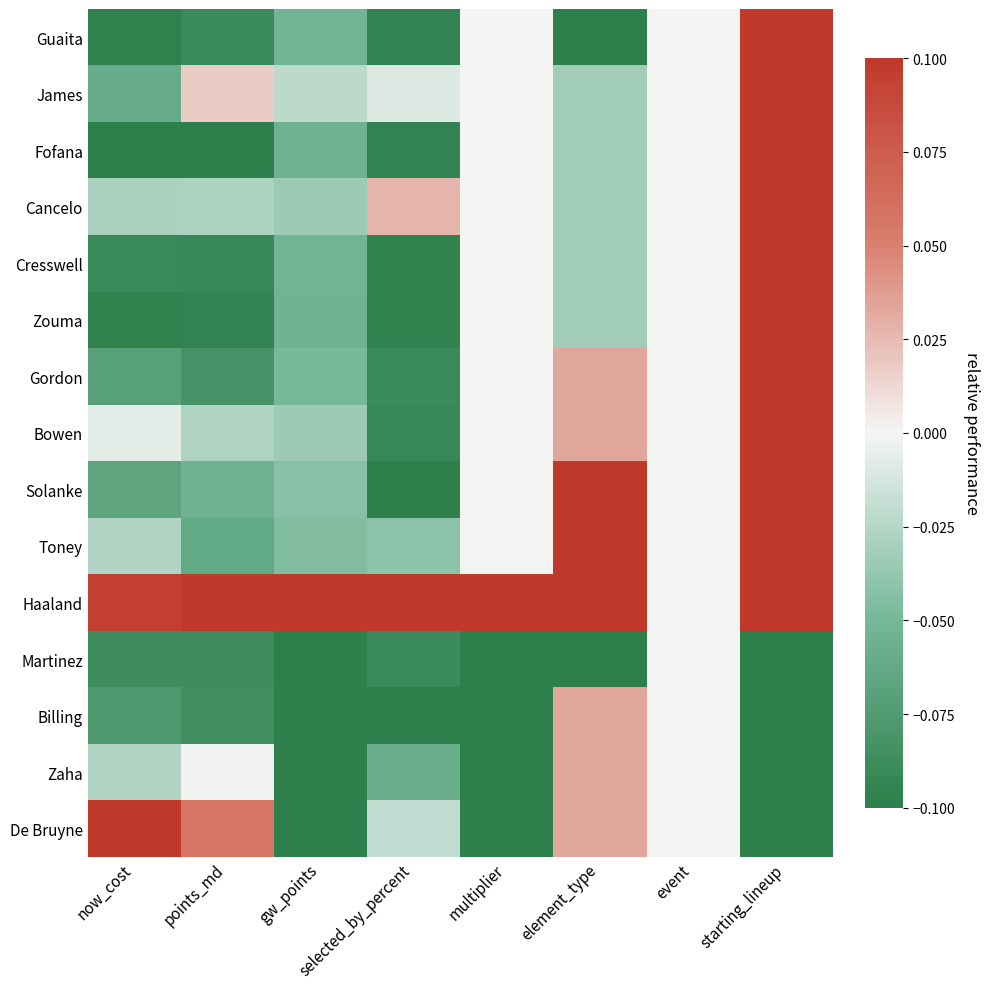

Rank the series at event from lowest to highest value.

Guaita, James, Fofana, Cancelo, Cresswell, Zouma, Gordon, Bowen, Solanke, Toney, Haaland, Martinez, Billing, Zaha, De Bruyne